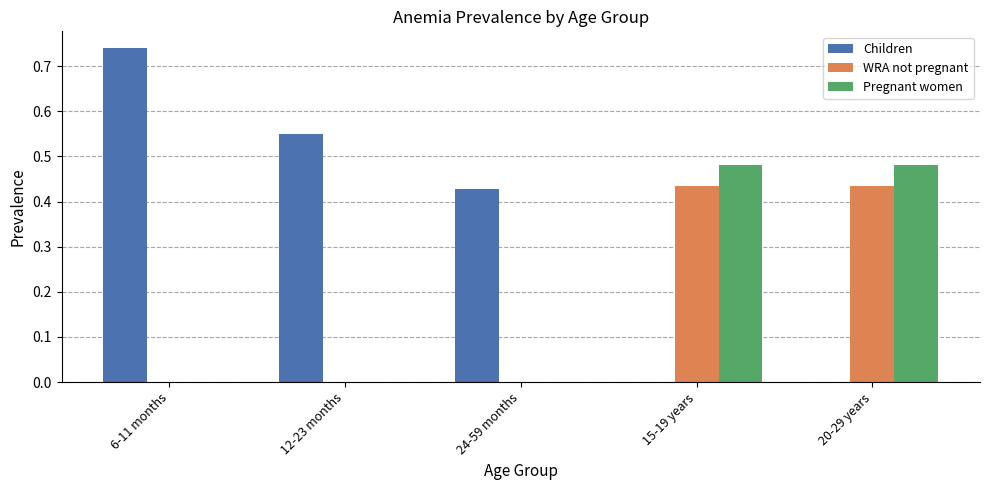

How many categories are shown in the chart?

5